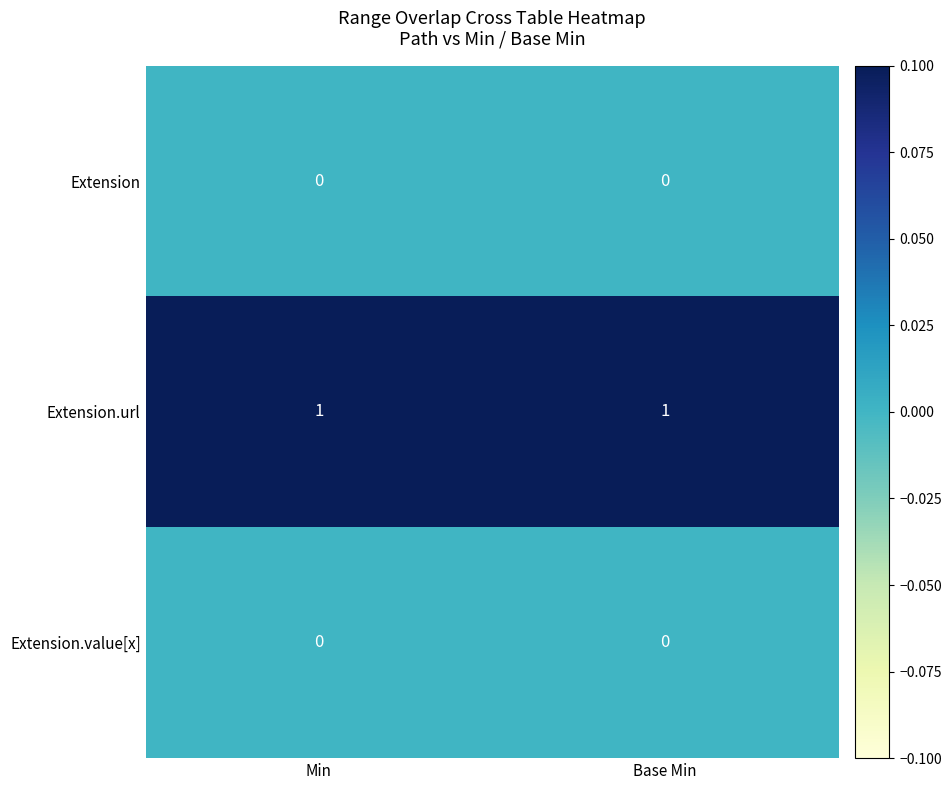

Which series has the largest total across all categories?

Extension.url